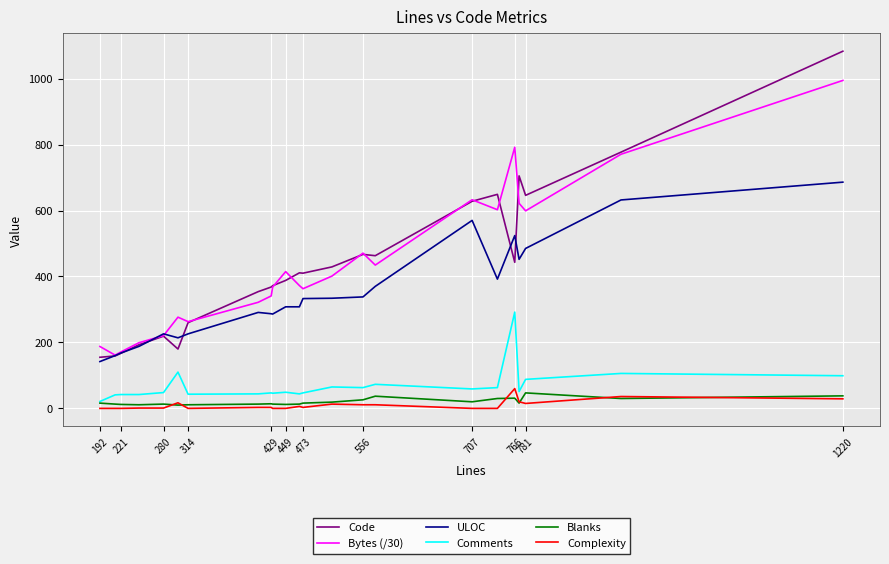

What are all the series names shown in the legend?

Code, Bytes (/30), ULOC, Comments, Blanks, Complexity